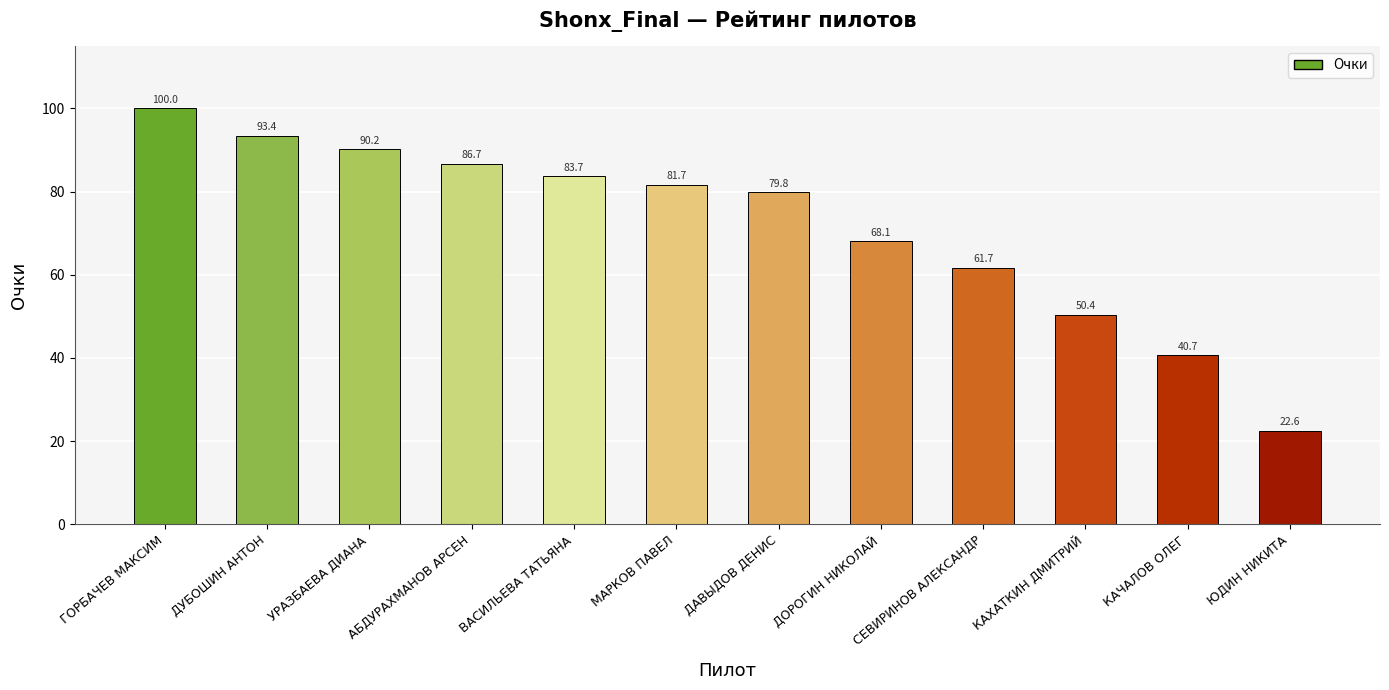

Which label corresponds to the smallest value in the chart?

ЮДИН НИКИТА